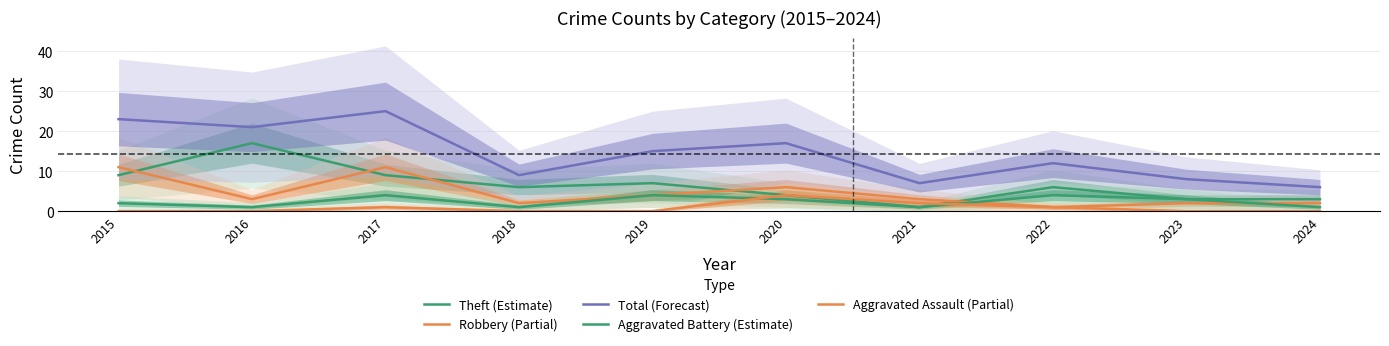

At 2015, list the series in order from smallest to largest.

Aggravated Assault (Partial), Aggravated Battery (Estimate), Theft (Estimate), Robbery (Partial), Total (Forecast)